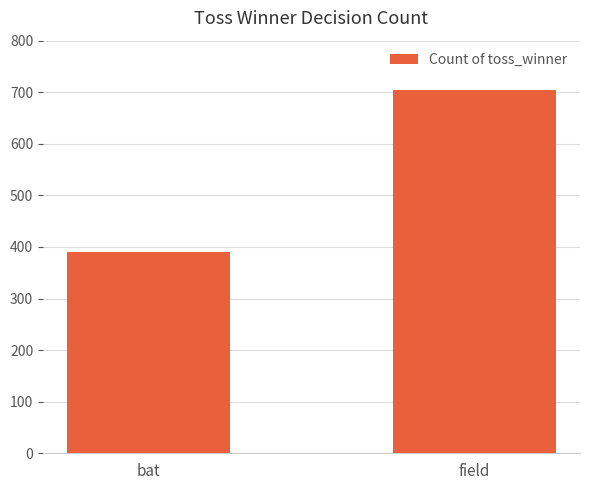

What is the label of the 2nd bar from the left?

field